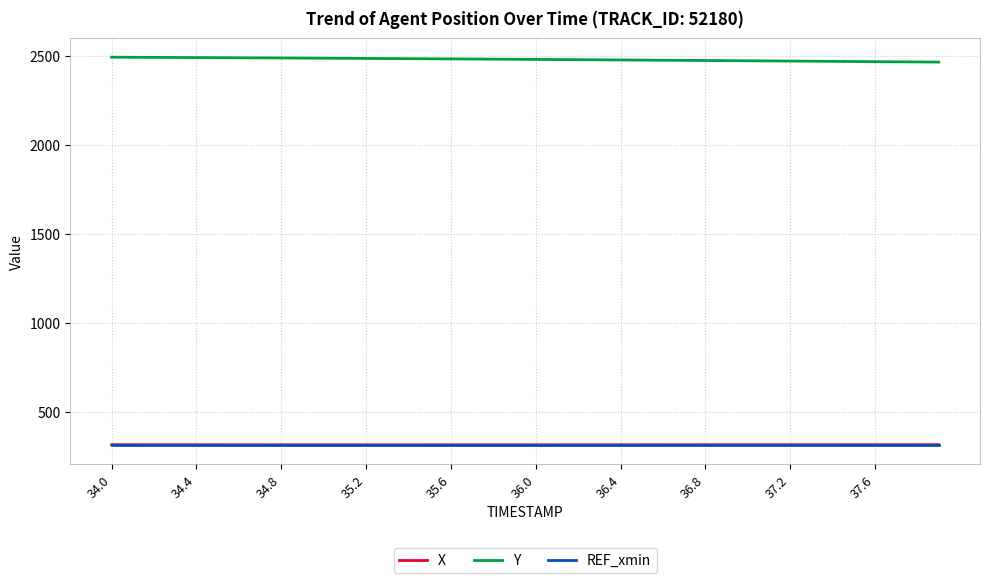

What is the minimum value for Y?

2466.6